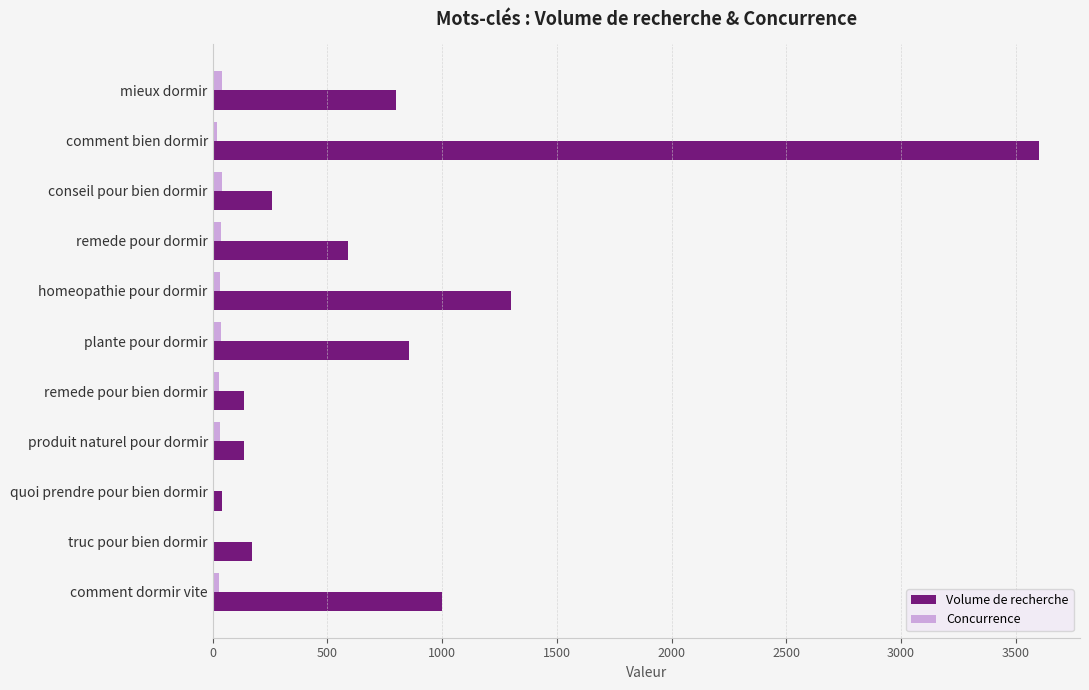

At which category is the sum across all series the highest?

comment bien dormir